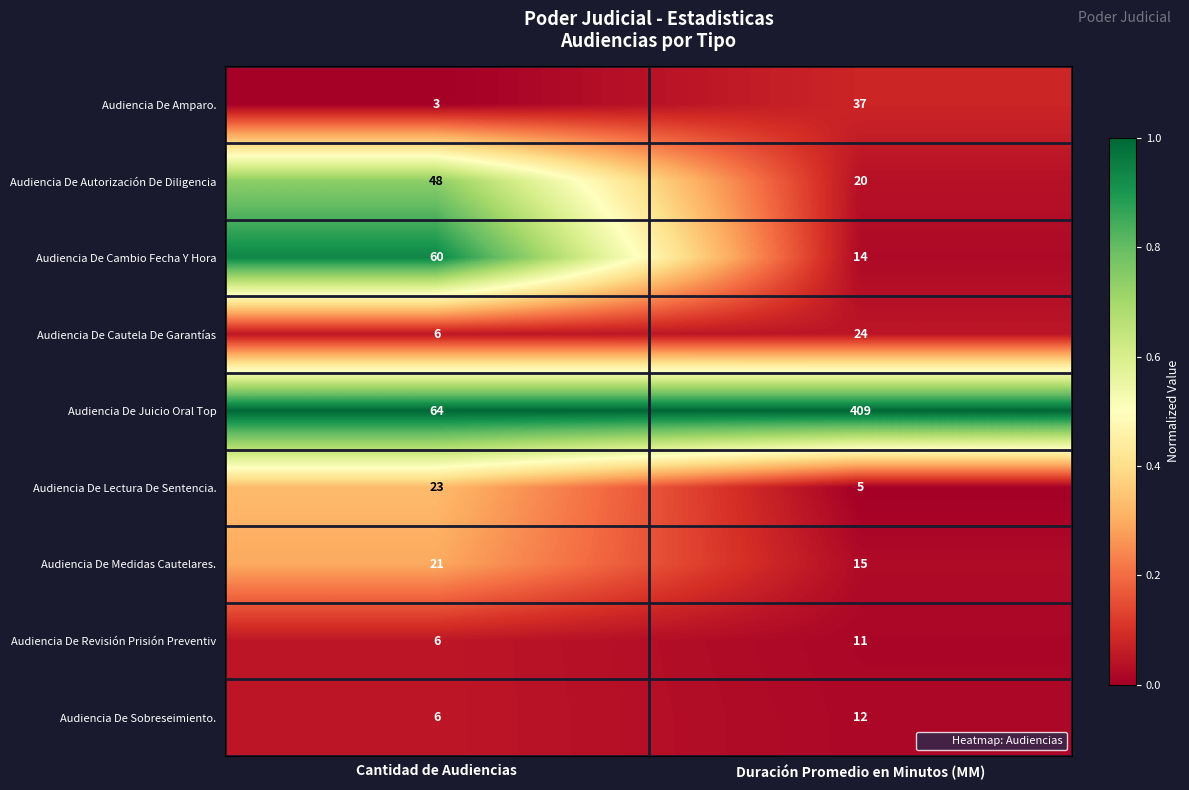

Reading right to left, transcribe all the data shown in this chart.

Audiencia De Amparo.: 37	3
Audiencia De Autorización De Diligencia: 20	48
Audiencia De Cambio Fecha Y Hora: 14	60
Audiencia De Cautela De Garantías: 24	6
Audiencia De Juicio Oral Top: 409	64
Audiencia De Lectura De Sentencia.: 5	23
Audiencia De Medidas Cautelares.: 15	21
Audiencia De Revisión Prisión Preventiv: 11	6
Audiencia De Sobreseimiento.: 12	6